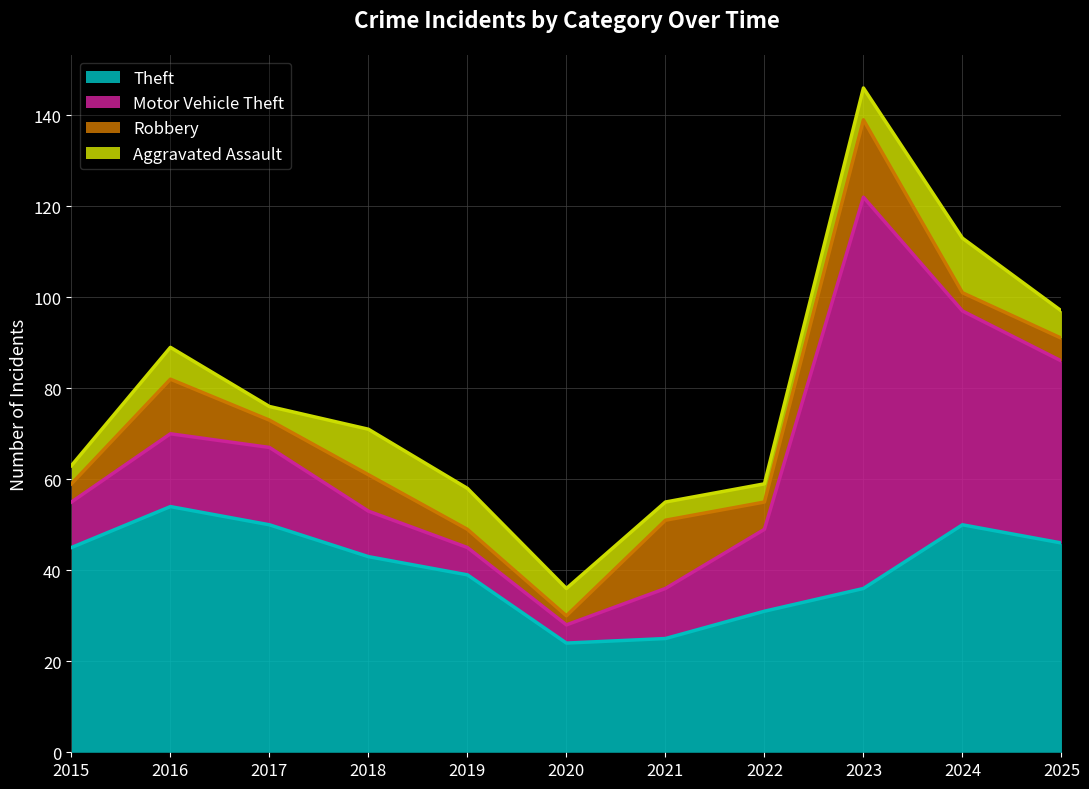

Where does the Motor Vehicle Theft series first go above 16?

2017